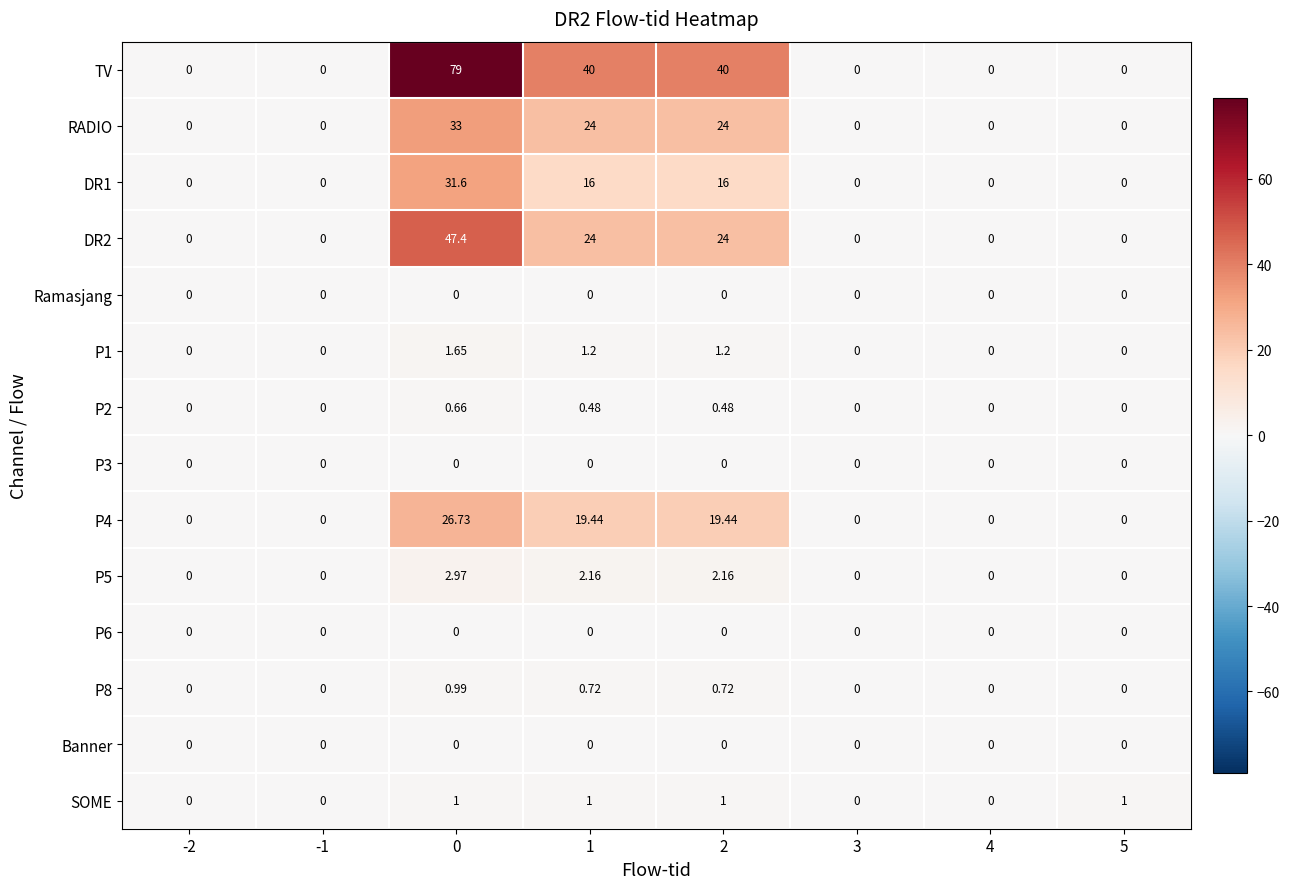

At how many categories does at least one series exceed 27?

3